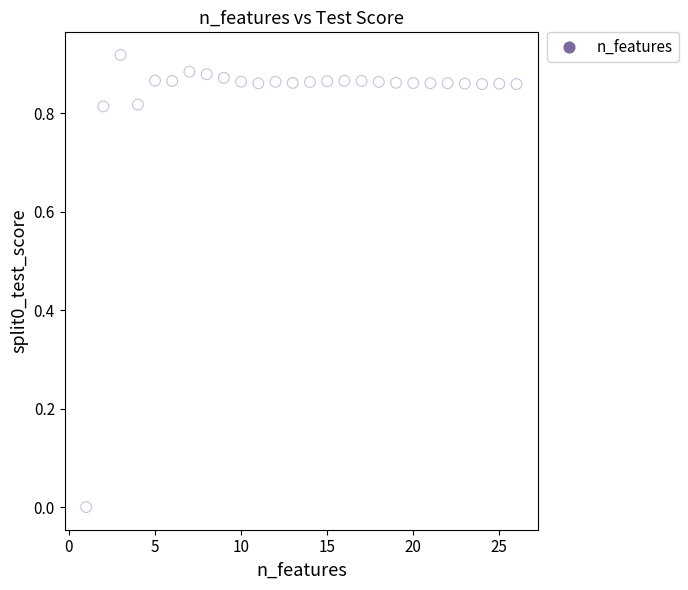

What is the range of X values (max minus min)?

25.0